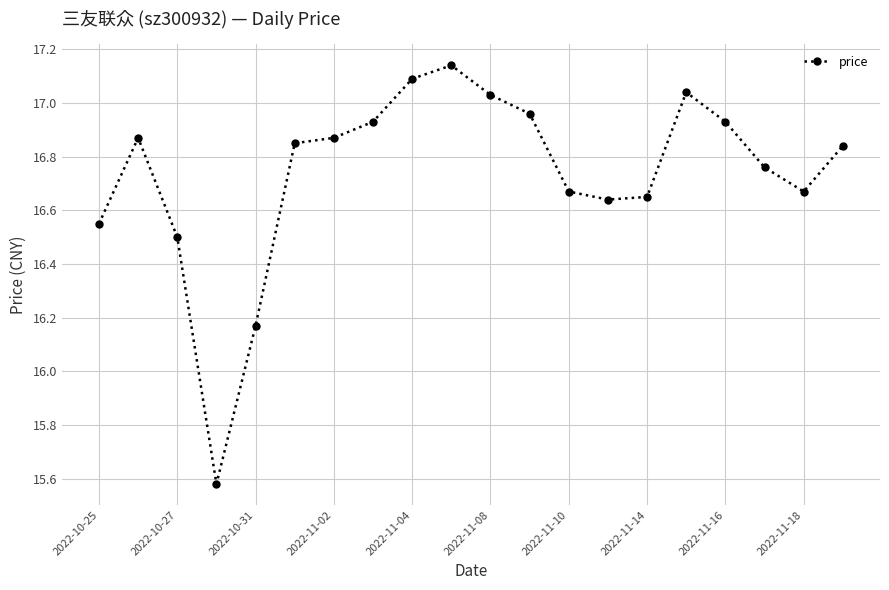

True or false: there are more than 2 points higher than both neighbors.

True